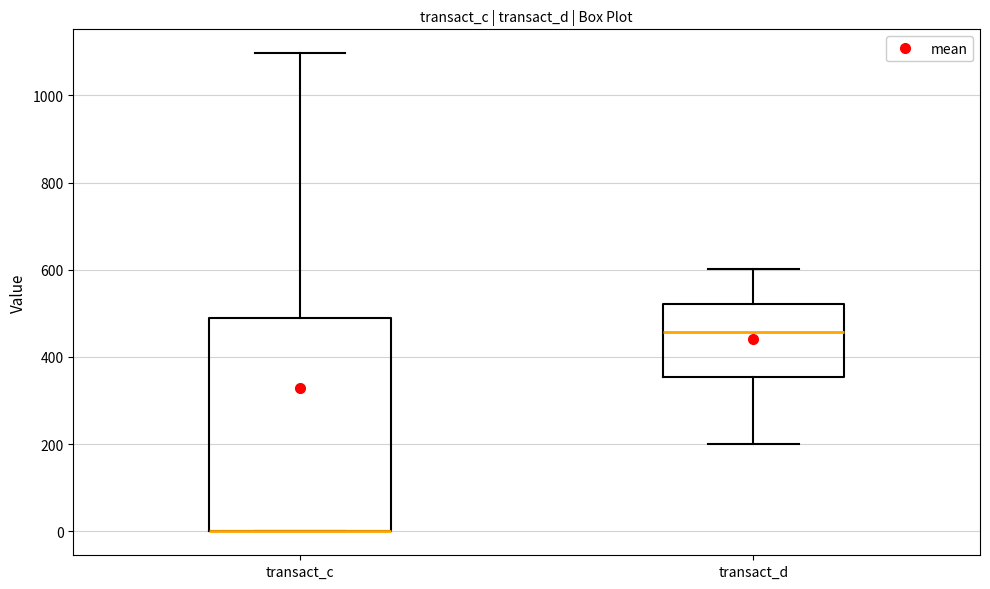

Where is the lower edge of the box for transact_c on the y-axis? The values are not printed on the chart, so give them approximately, as read against the axis.

0